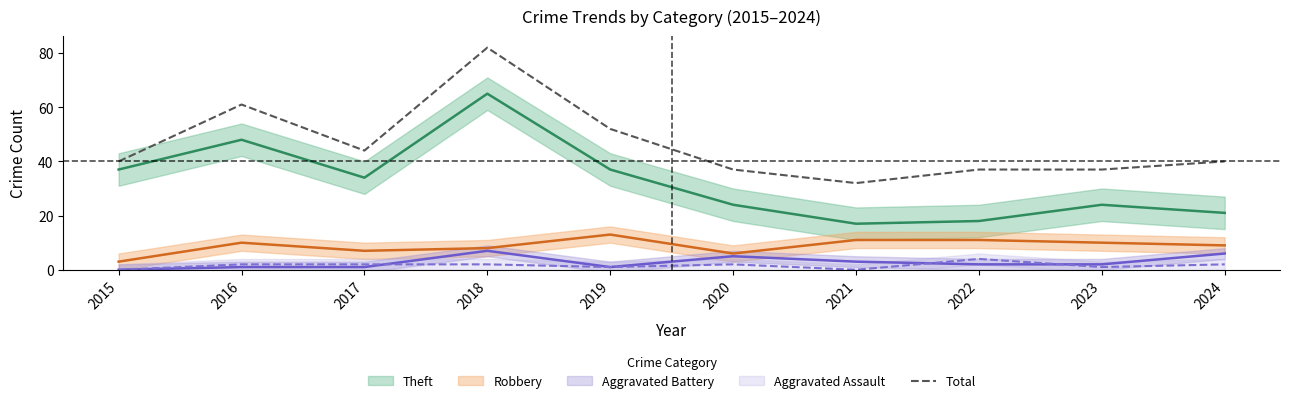

Which category has the lowest value across all series?

2021